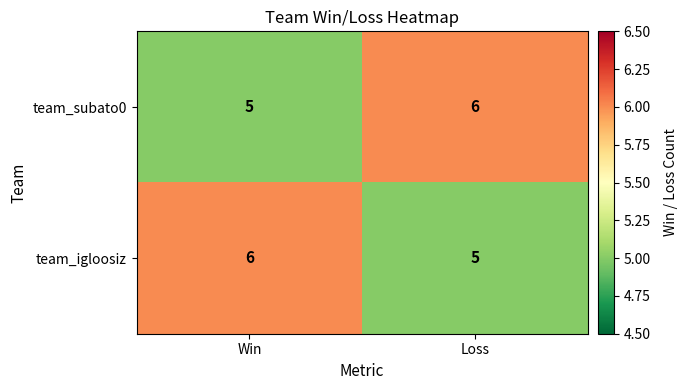

What is the total value across all series at Loss?

11